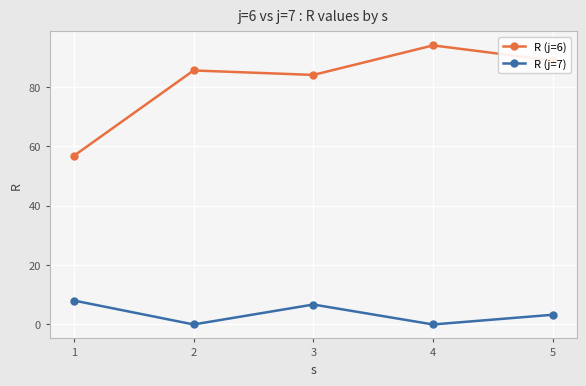

What are all the series names shown in the legend?

R (j=6), R (j=7)